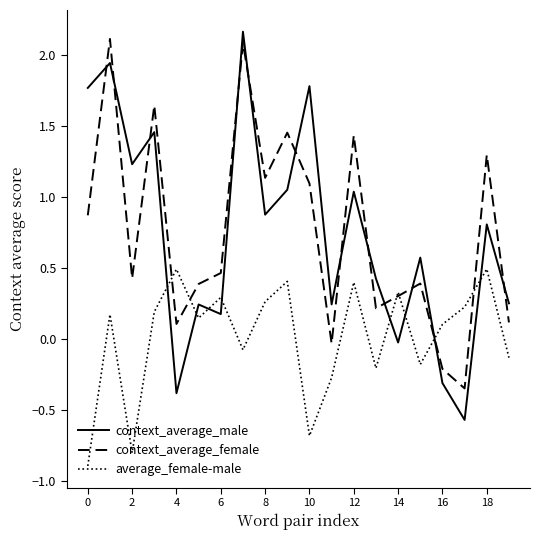

Which series has the widest spread of values?

context_average_male